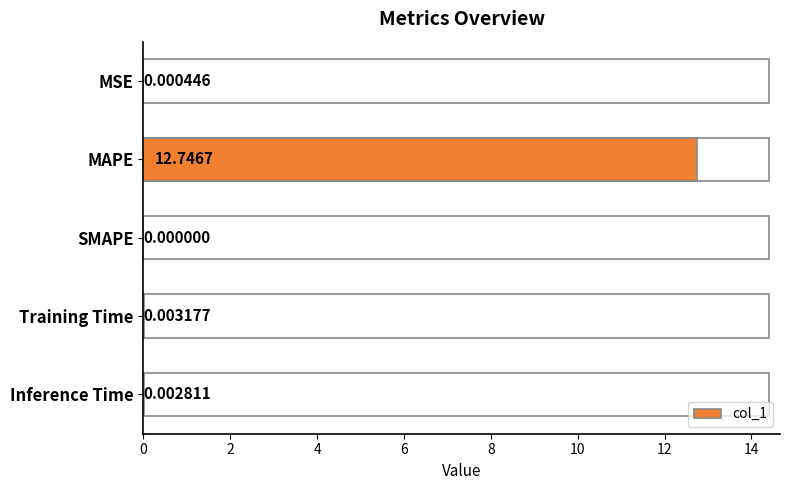

What is the sum of all values?

12.8